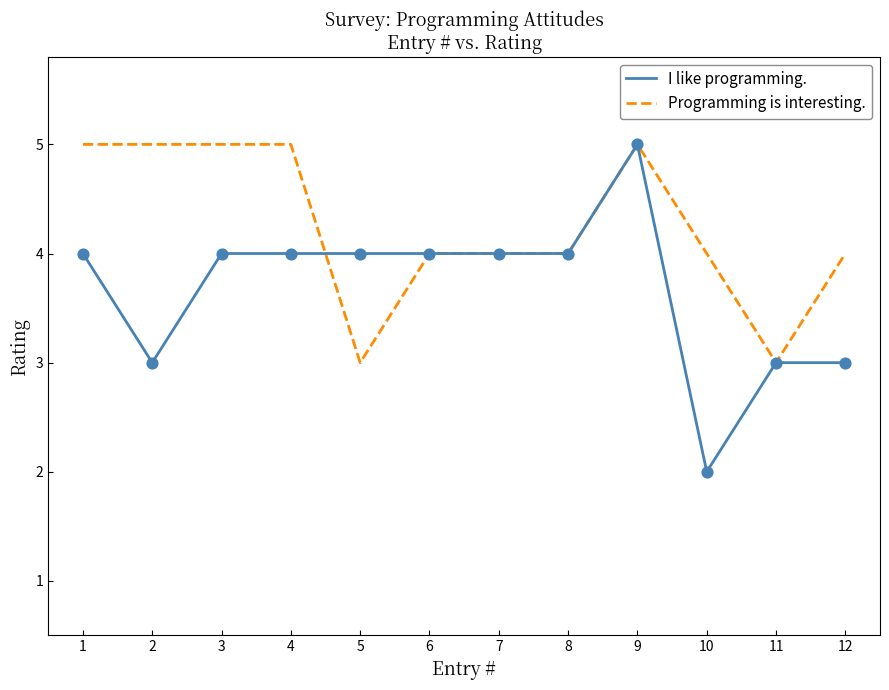

What are all the series names shown in the legend?

I like programming., Programming is interesting.